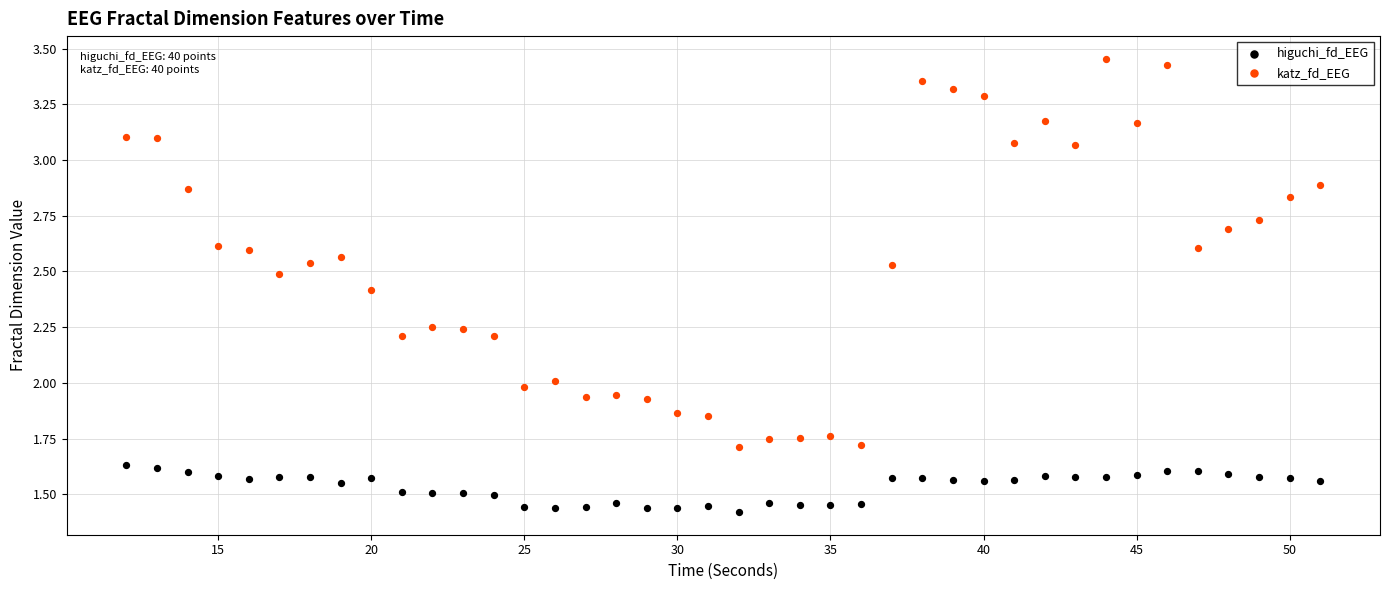

What is the X range (max minus min) for the scatter plot?

39.0